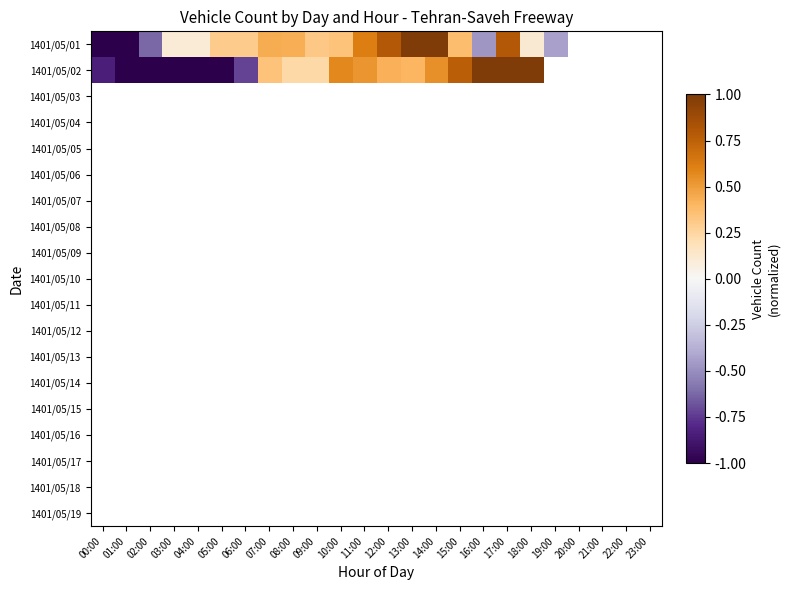

Between 09:00 and 16:00, which series saw the biggest shift?

1401/05/01